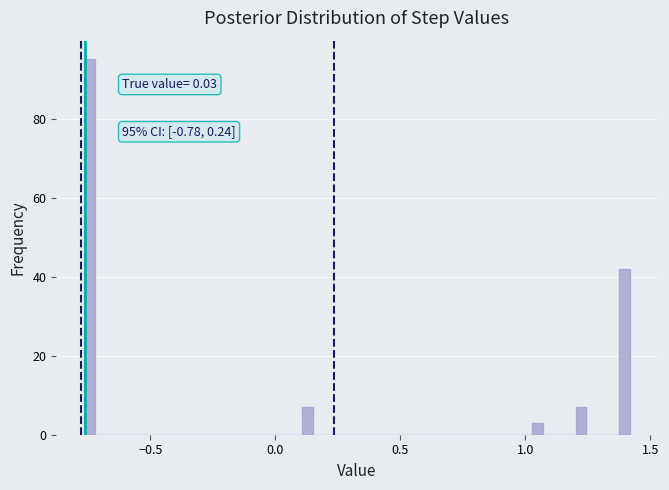

Read against the x-axis, roughly where is the centre of the tallest bar?

-0.75